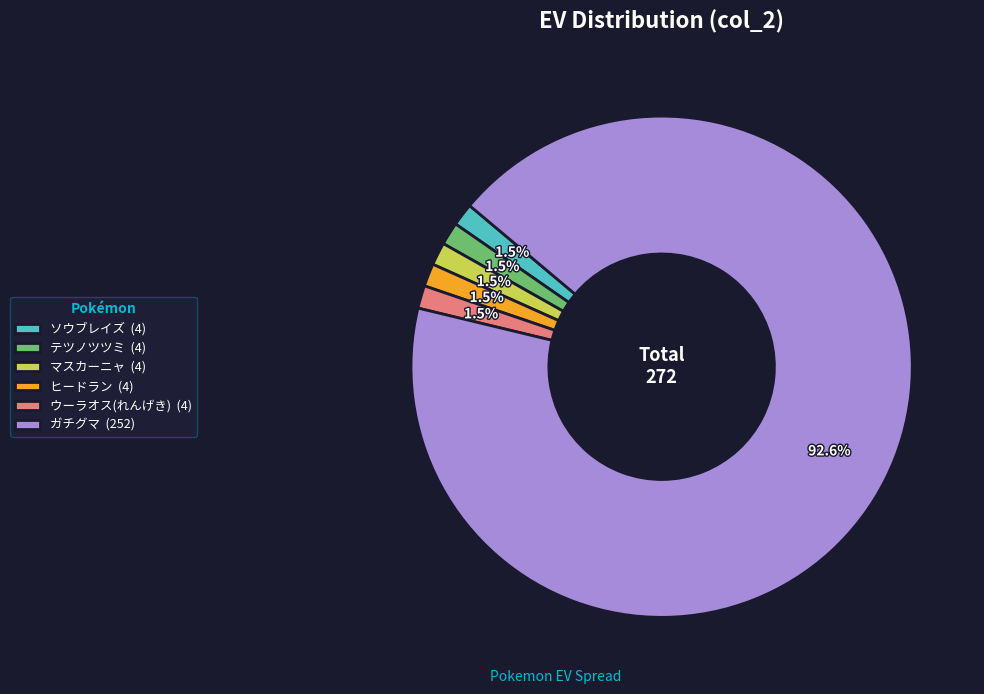

Is the sum of ヒードラン (4) and テツノツツミ (4) greater than half?

No